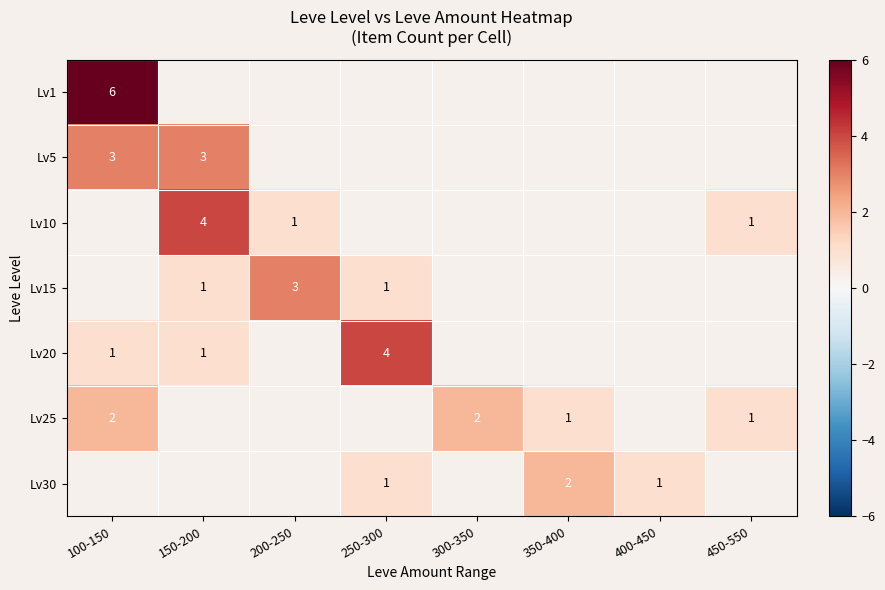

The value of Lv30 at 350-400 is 2. True or false?

True